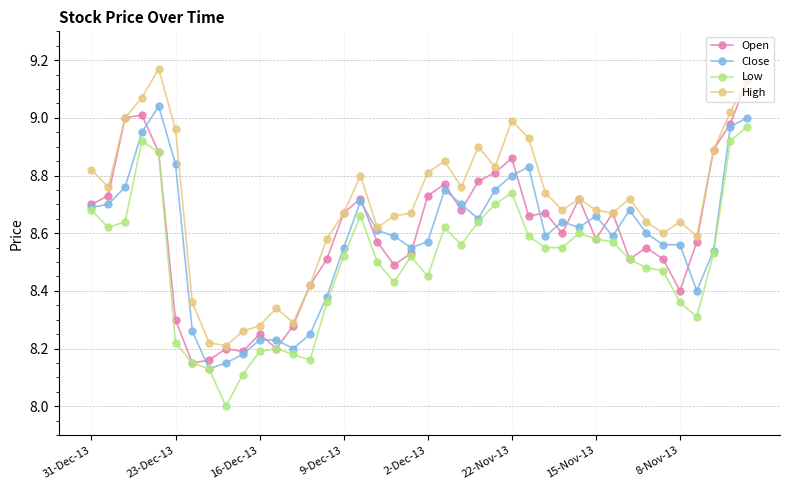

What is the lowest value of the Low series?

8.0